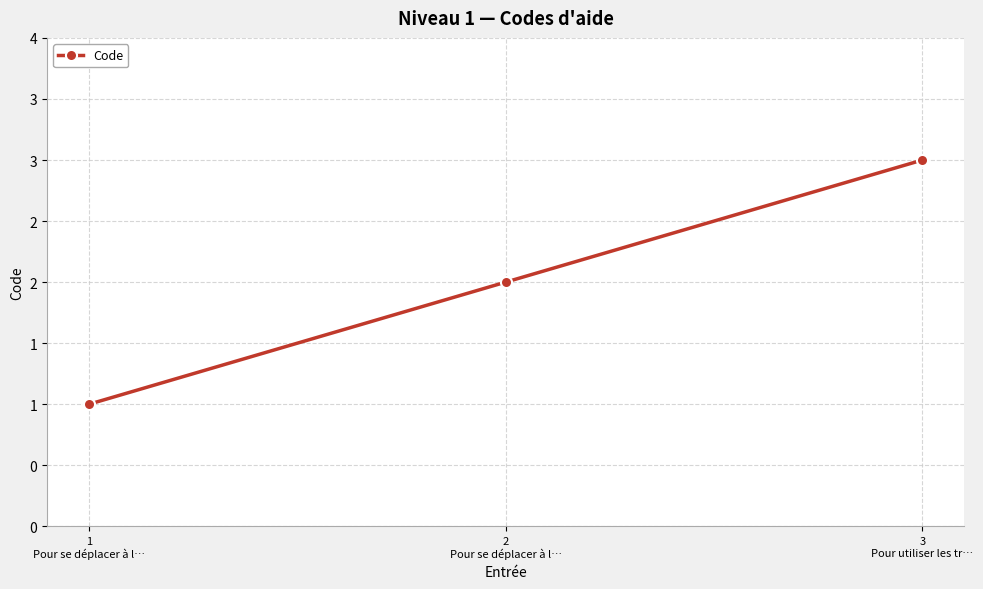

What is the approximate value at 3
Pour utiliser les tr…?

3